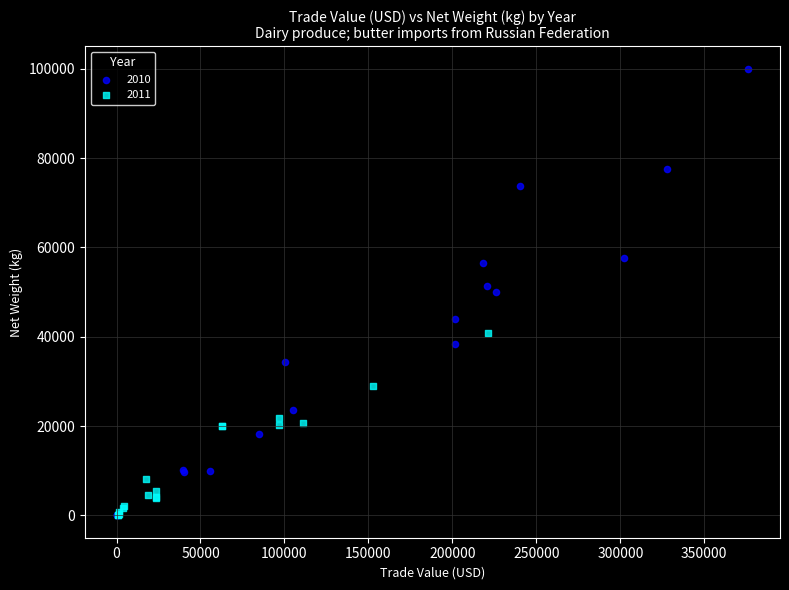

Which series has the largest Y range (max minus min)?

2010